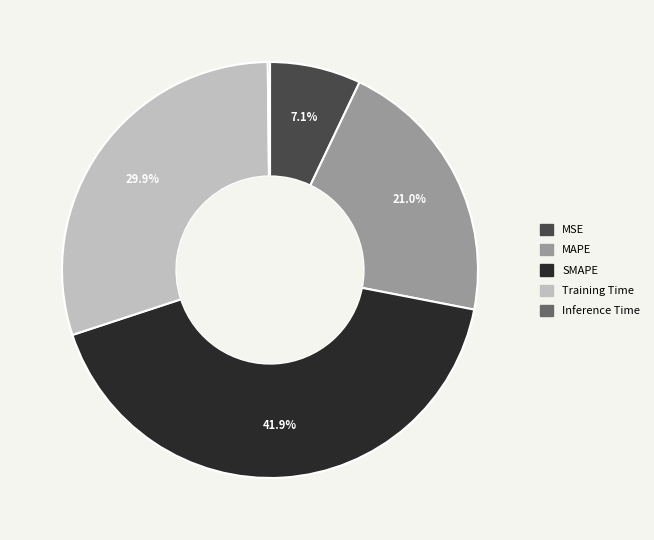

Is Training Time the majority of the pie?

No